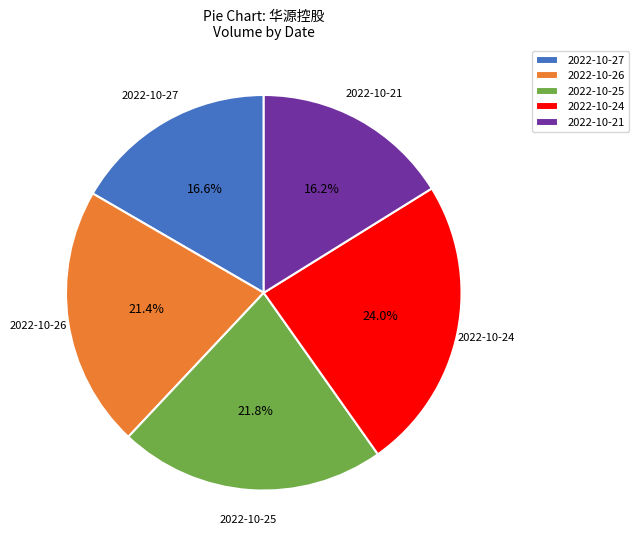

True or false: 2022-10-26 accounts for 12% of the total.

False